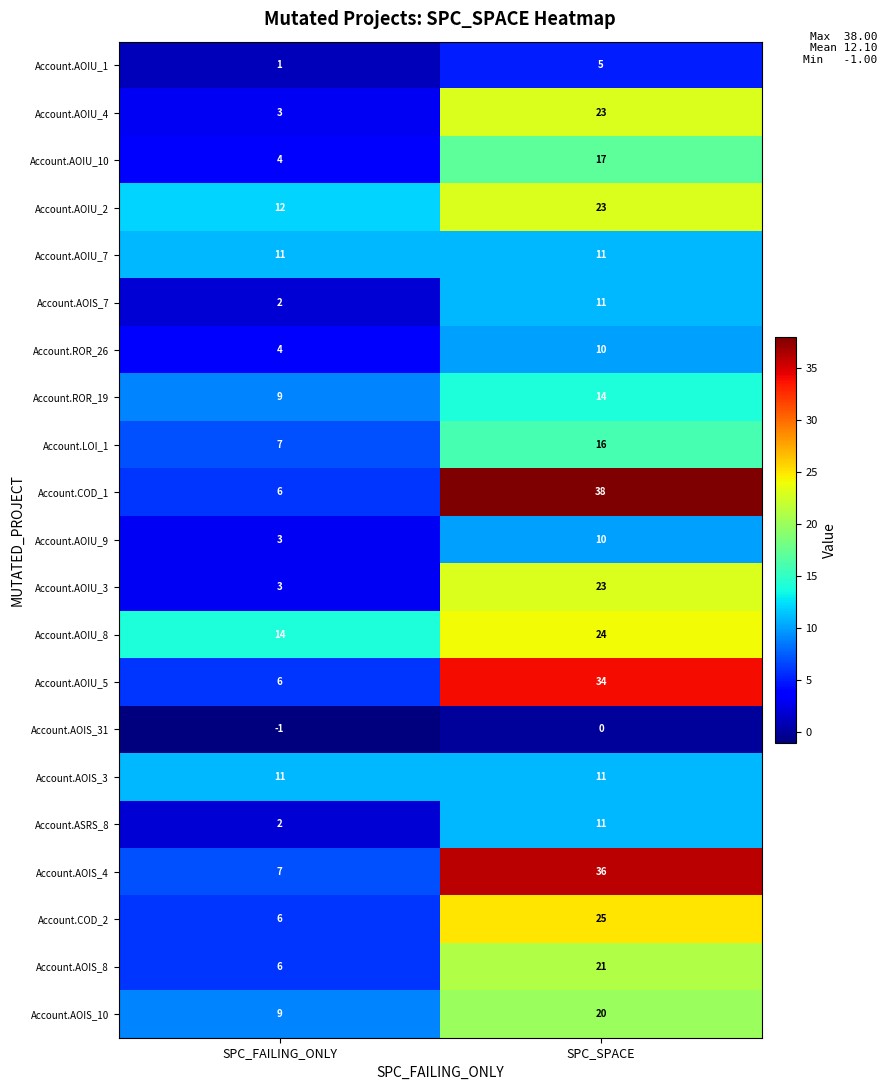

Between SPC_FAILING_ONLY and SPC_SPACE, which series saw the biggest shift?

Account.COD_1